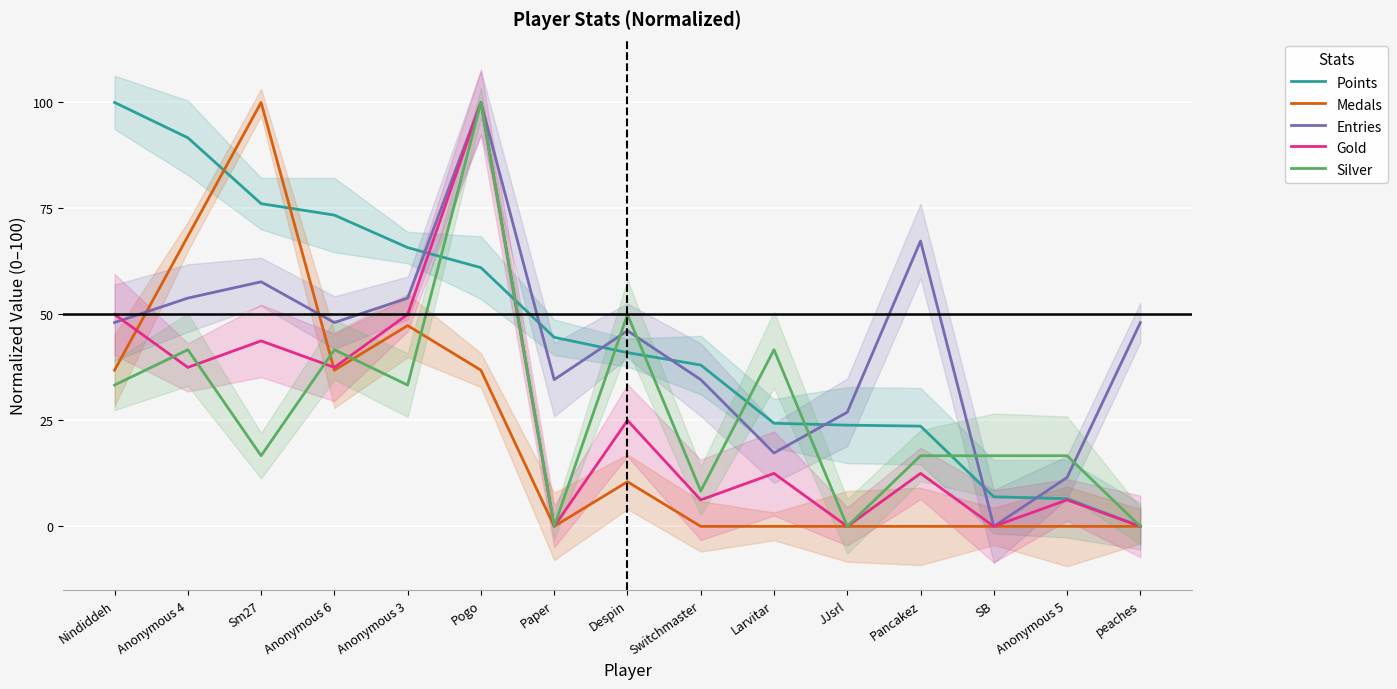

The value of Gold at Sm27 is 43.8. True or false?

True